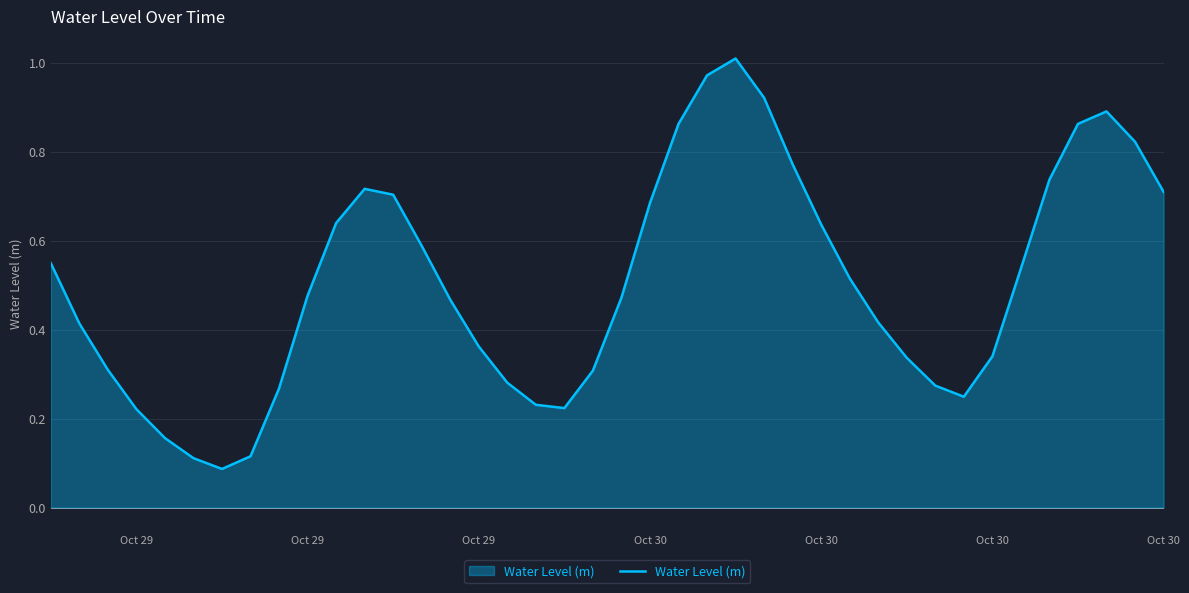

How many lines are shown in the chart?

1